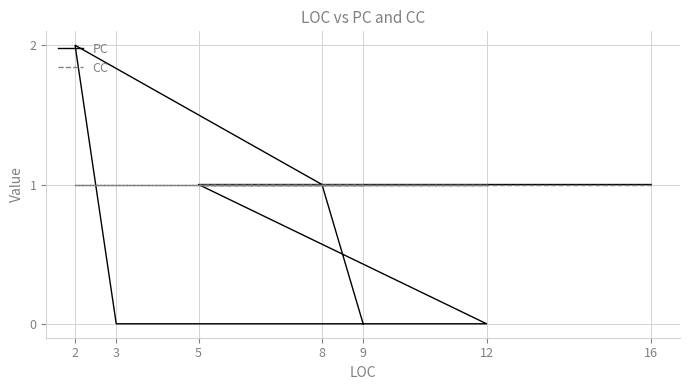

How many PC values are between 0 and 1?

6